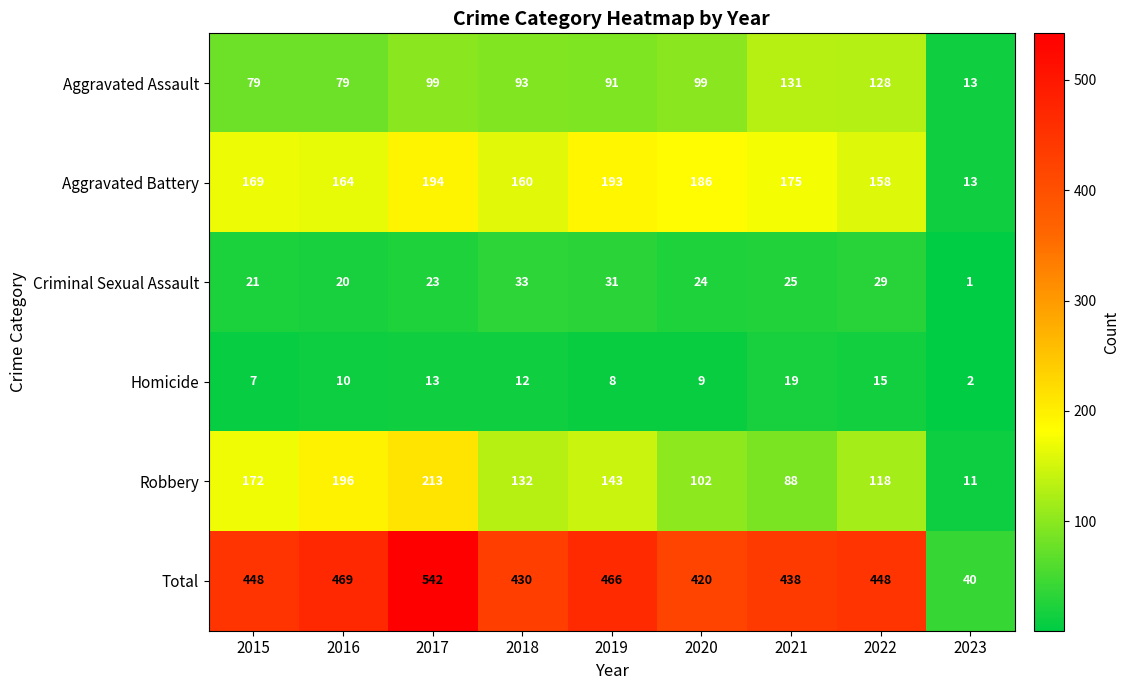

At which label does Aggravated Assault first exceed 93?

2017